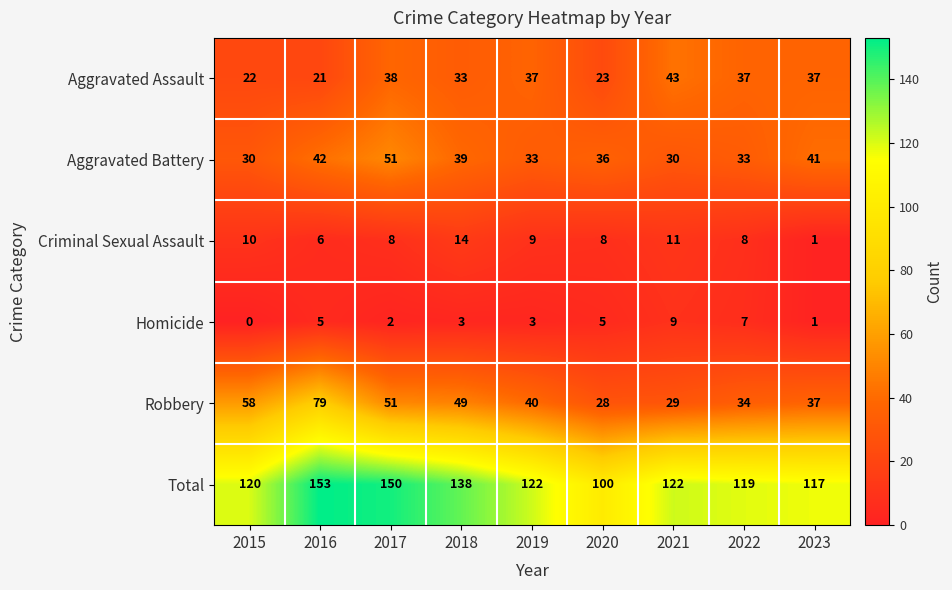

The Aggravated Battery series shows 79 at 2017. True or false?

False